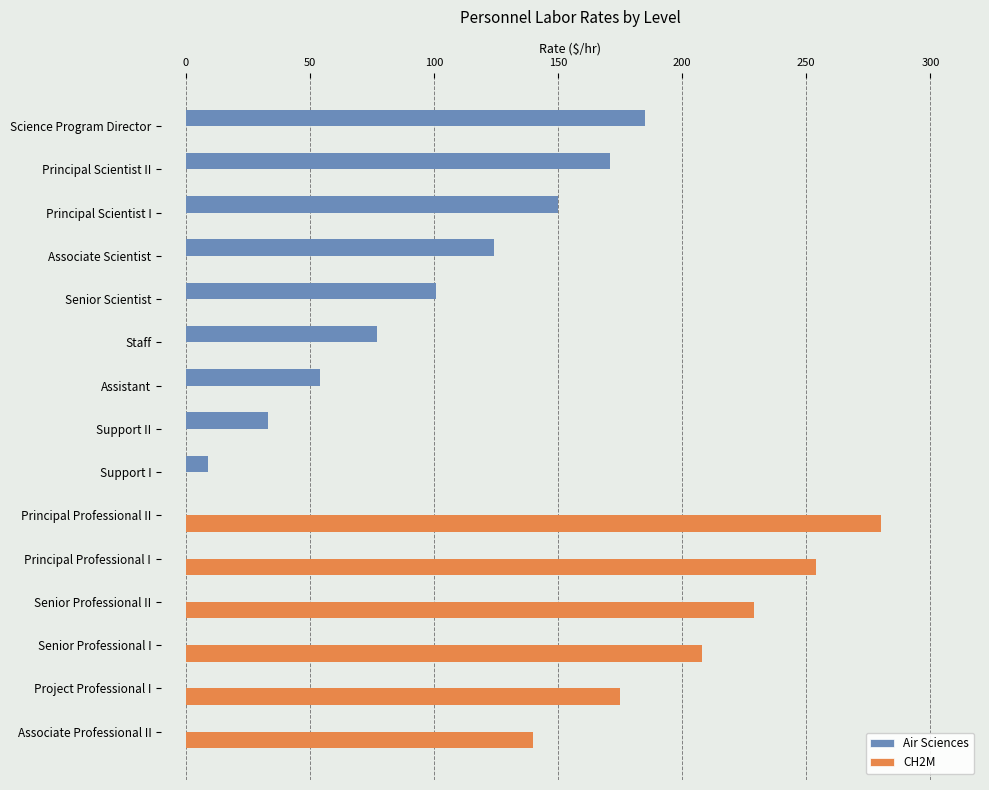

Which series has the largest total across all categories?

CH2M